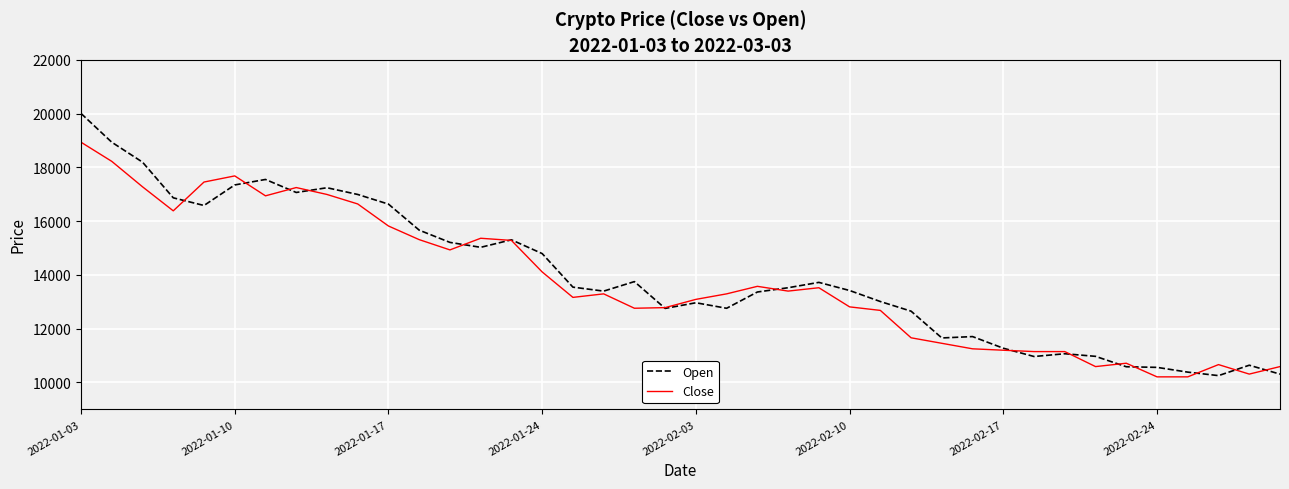

What is the highest value of the Close series?

18934